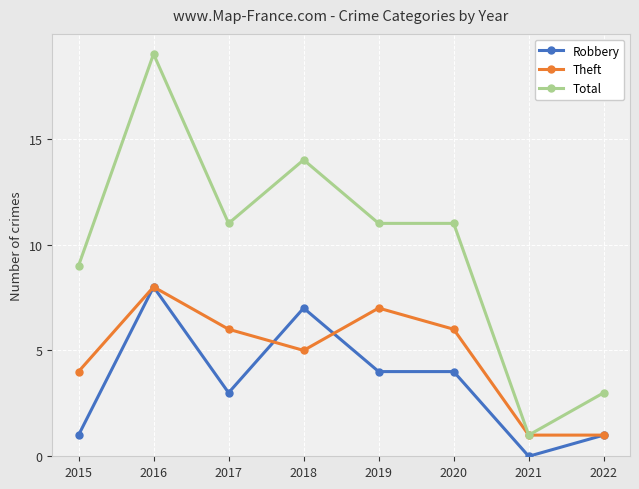

Reading left to right, what are all the values shown in this chart?

Robbery: 2015=1	2016=8	2017=3	2018=7	2019=4	2020=4	2021=0	2022=1
Theft: 2015=4	2016=8	2017=6	2018=5	2019=7	2020=6	2021=1	2022=1
Total: 2015=9	2016=19	2017=11	2018=14	2019=11	2020=11	2021=1	2022=3